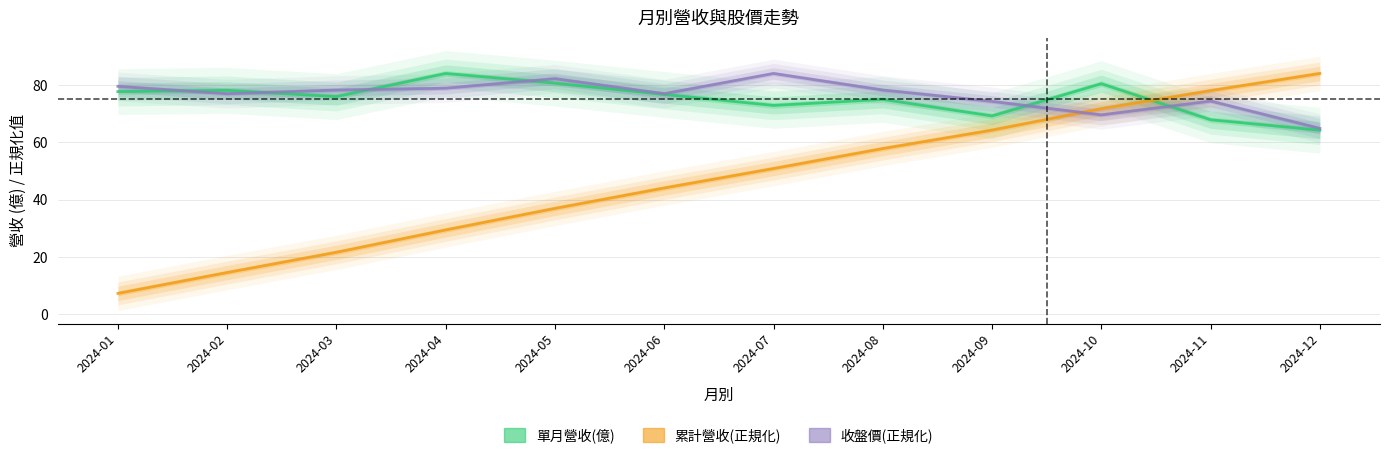

What are all the series names shown in the legend?

單月營收(億), 累計營收(正規化), 收盤價(正規化)